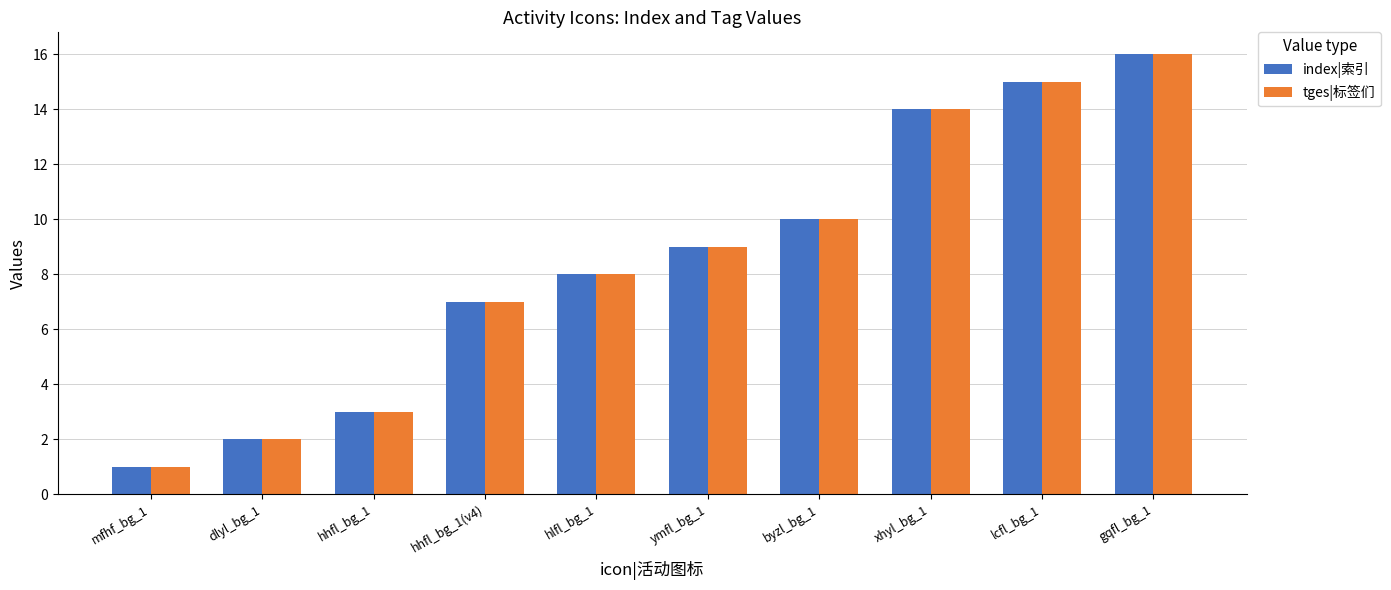

Reading right to left, extract all data points from this chart.

index|索引: gqfl_bg_1=16	lcfl_bg_1=15	xhyl_bg_1=14	byzl_bg_1=10	ymfl_bg_1=9	hlfl_bg_1=8	hhfl_bg_1(v4)=7	hhfl_bg_1=3	dlyl_bg_1=2	mfhf_bg_1=1
tges|标签们: gqfl_bg_1=16	lcfl_bg_1=15	xhyl_bg_1=14	byzl_bg_1=10	ymfl_bg_1=9	hlfl_bg_1=8	hhfl_bg_1(v4)=7	hhfl_bg_1=3	dlyl_bg_1=2	mfhf_bg_1=1